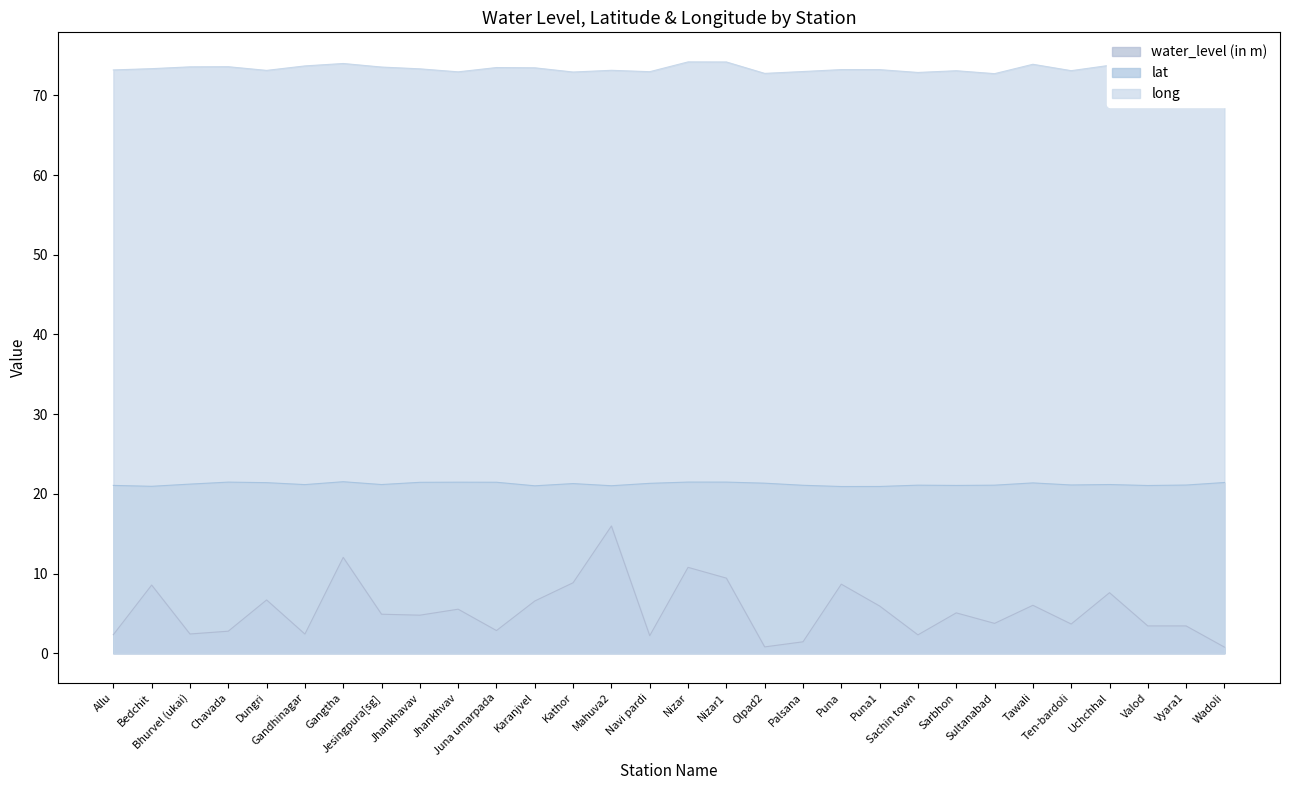

Which category has the highest value in the long series?

Nizar